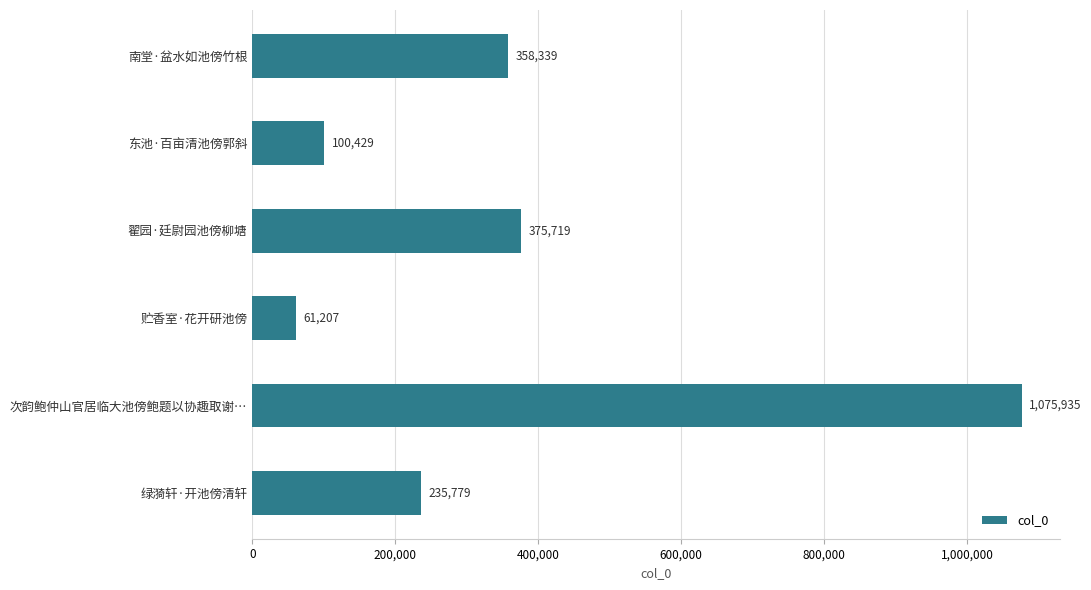

What is the difference between the maximum and minimum values?

1014728